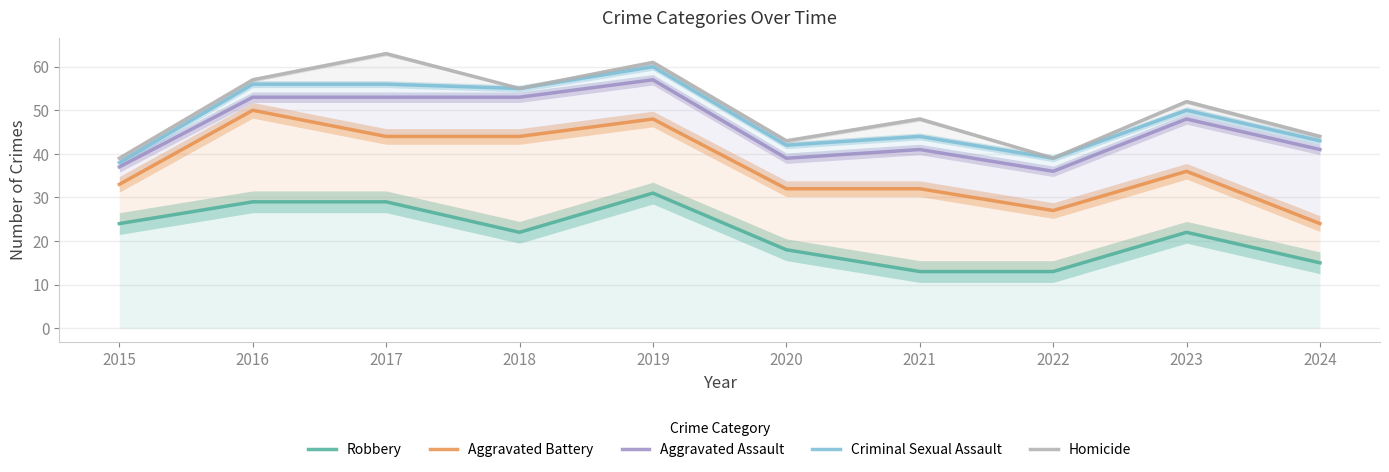

Reading right to left, extract all data points from this chart.

Robbery: 15	22	13	13	18	31	22	29	29	24
Aggravated Battery: 24	36	27	32	32	48	44	44	50	33
Aggravated Assault: 41	48	36	41	39	57	53	53	53	37
Criminal Sexual Assault: 43	50	39	44	42	60	55	56	56	38
Homicide: 44	52	39	48	43	61	55	63	57	39